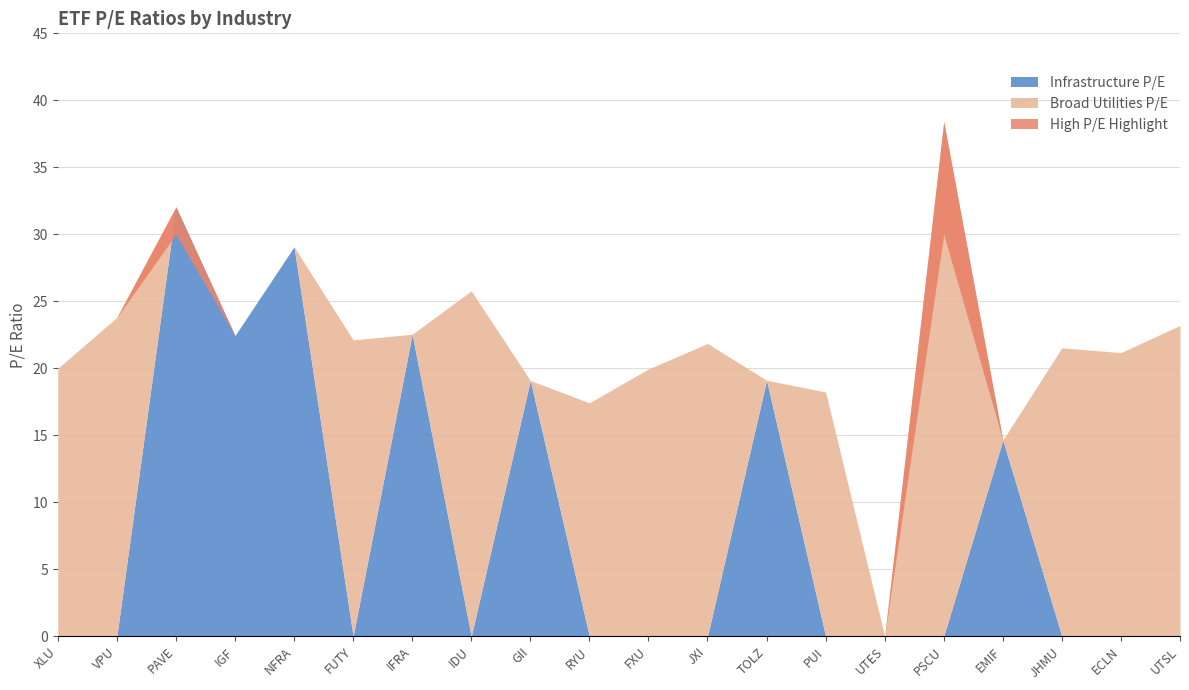

The value of Infrastructure P/E at PUI is 0.0. True or false?

True